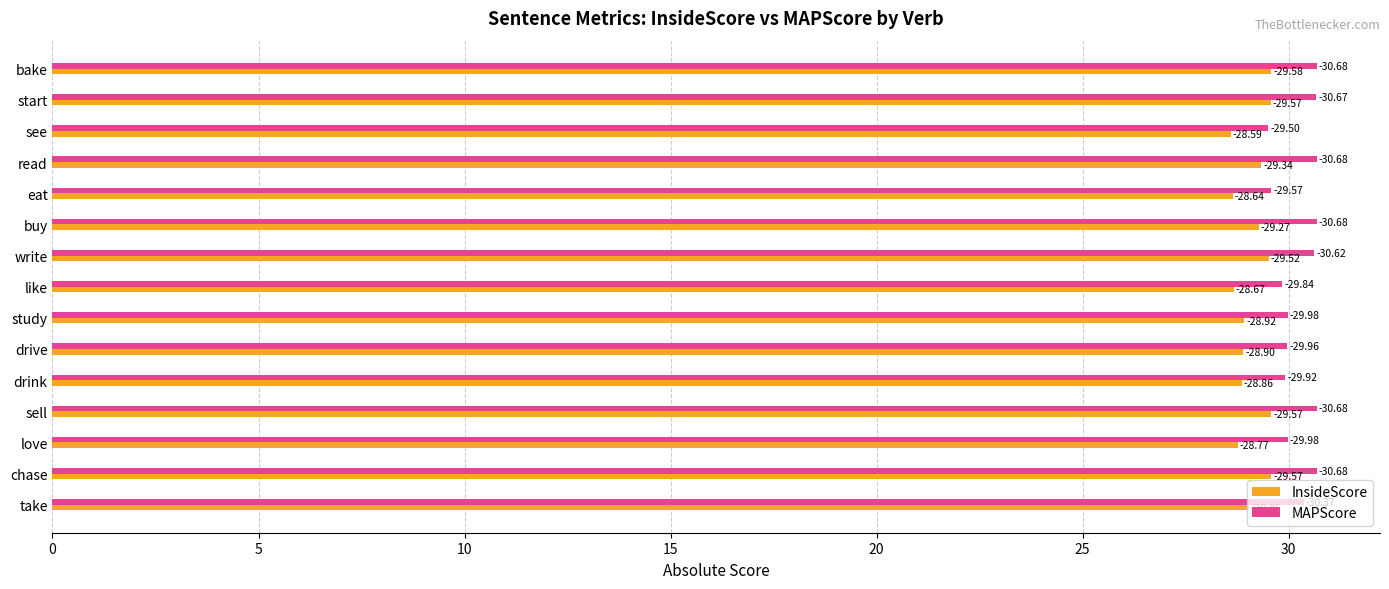

What are all the series names shown in the legend?

InsideScore, MAPScore